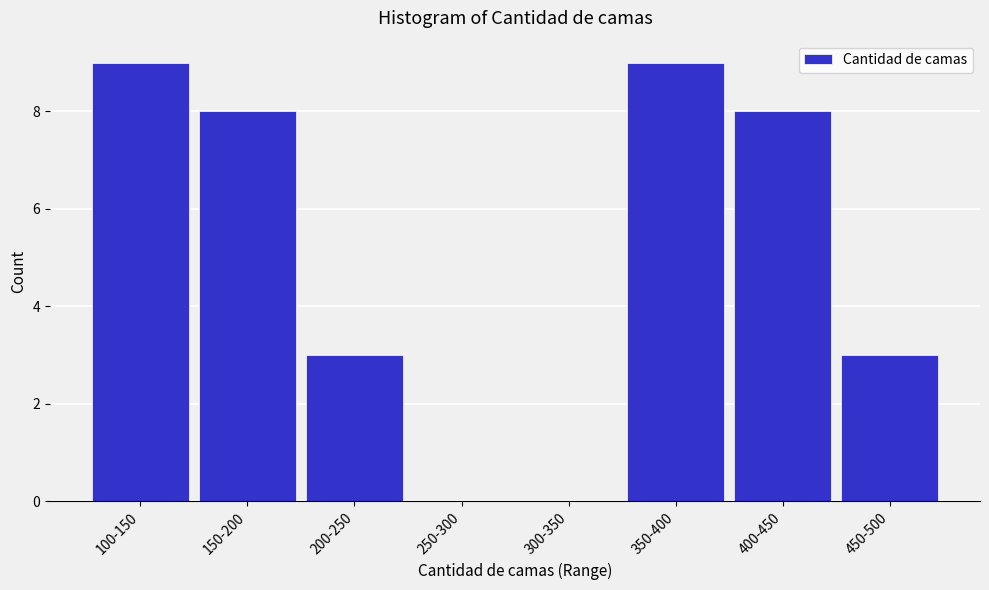

Reading left to right, transcribe all the data shown in this chart.

100-150=9	150-200=8	200-250=3	250-300=0	300-350=0	350-400=9	400-450=8	450-500=3